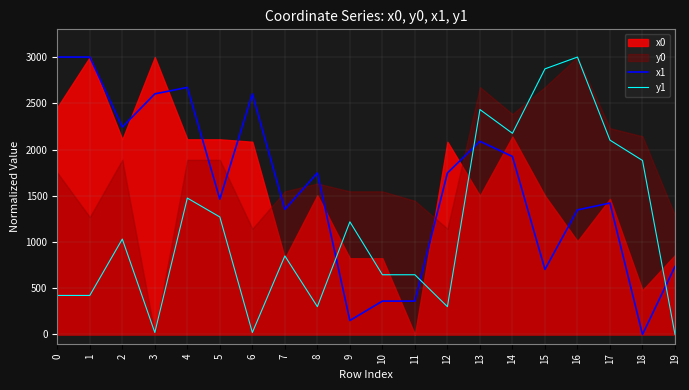

How many times do y1 and x1 cross each other?

4